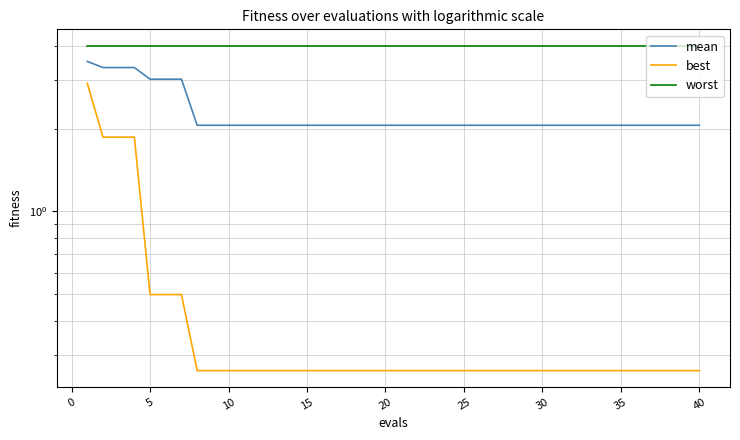

Between 35 and 39, which series saw the biggest shift?

mean